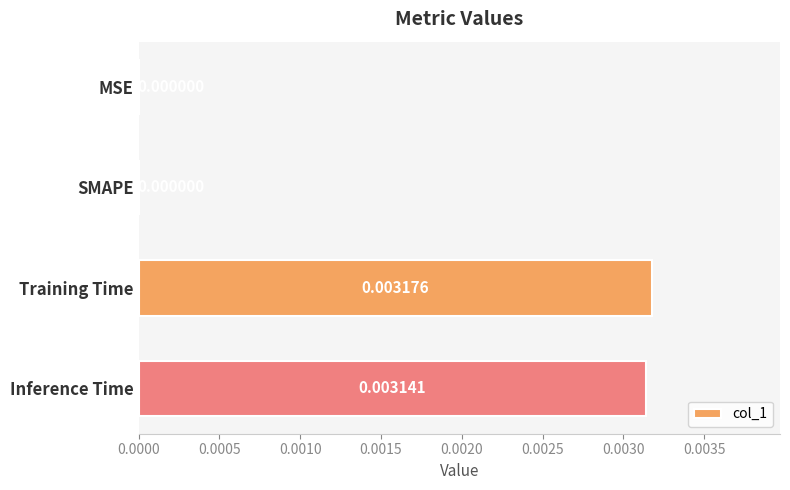

Which category has the highest value across all series?

Training Time